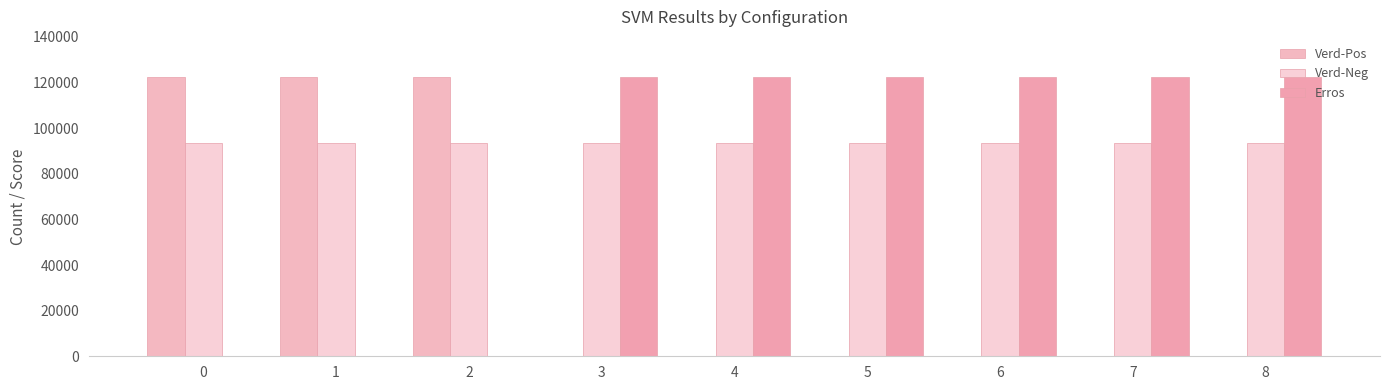

Reading right to left, what are all the values shown in this chart?

Verd-Pos: 8=0	7=0	6=0	5=0	4=0	3=0	2=122401	1=122401	0=122401
Verd-Neg: 8=93344	7=93344	6=93344	5=93344	4=93344	3=93344	2=93344	1=93344	0=93344
Erros: 8=122401	7=122401	6=122401	5=122401	4=122401	3=122401	2=0	1=0	0=0